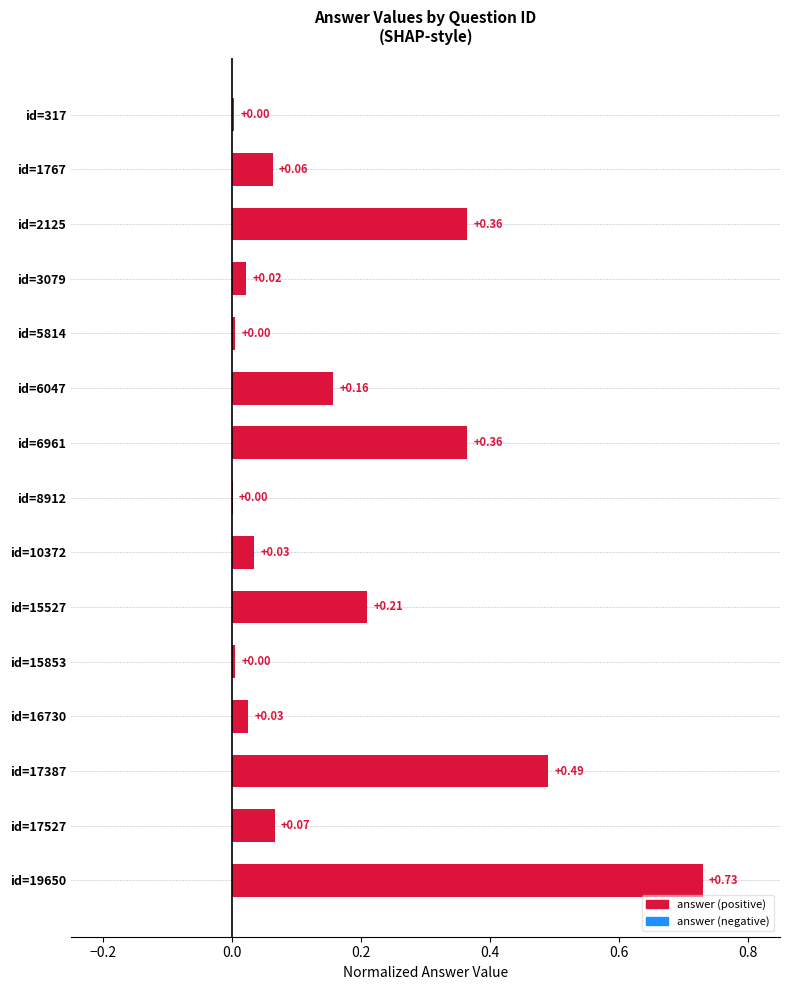

What is the sum of all values?

2.5